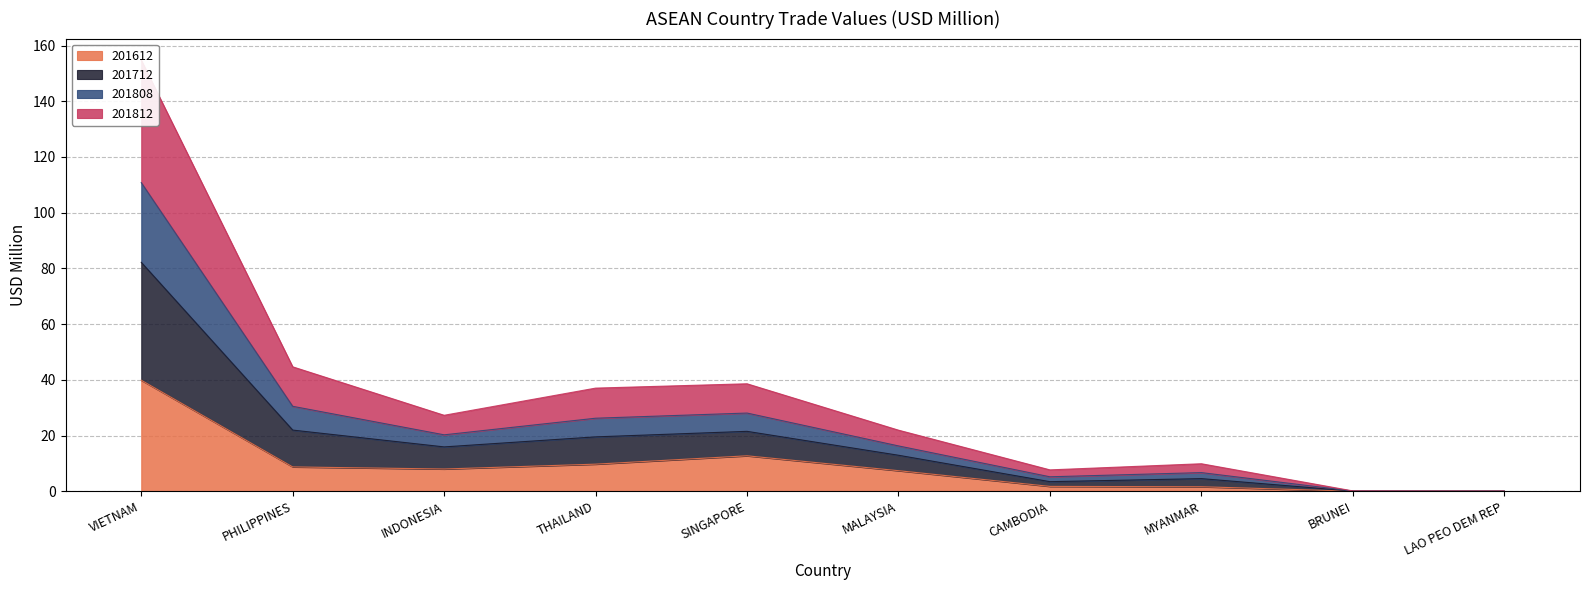

True or false: 201812 has a value of 1.7 at MYANMAR.

False